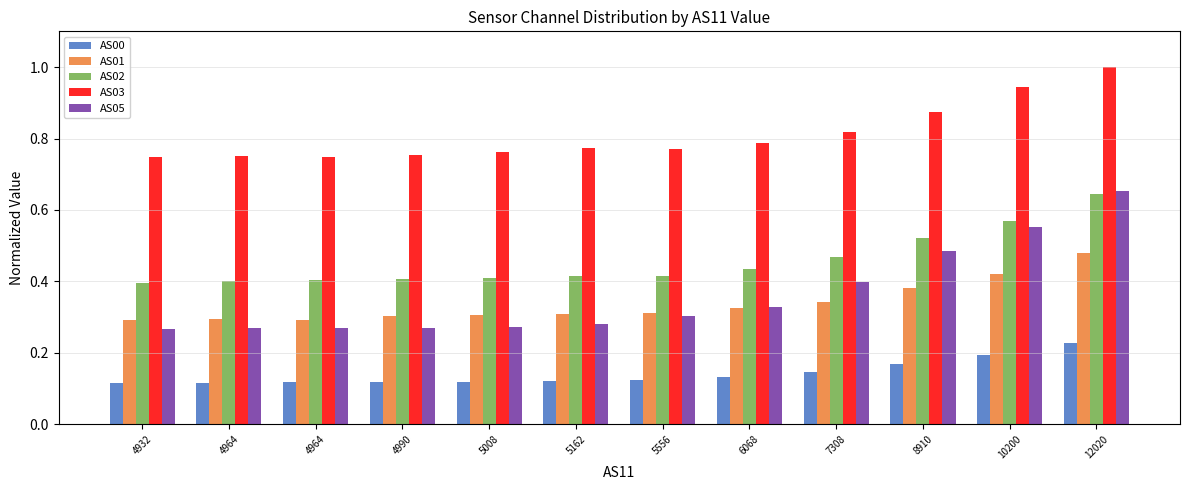

What is the difference between the highest and lowest values at 10200?

0.8